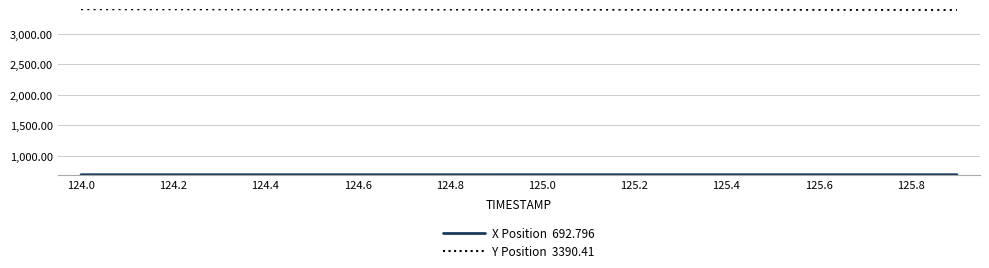

What is the maximum value shown in the chart?

3401.8